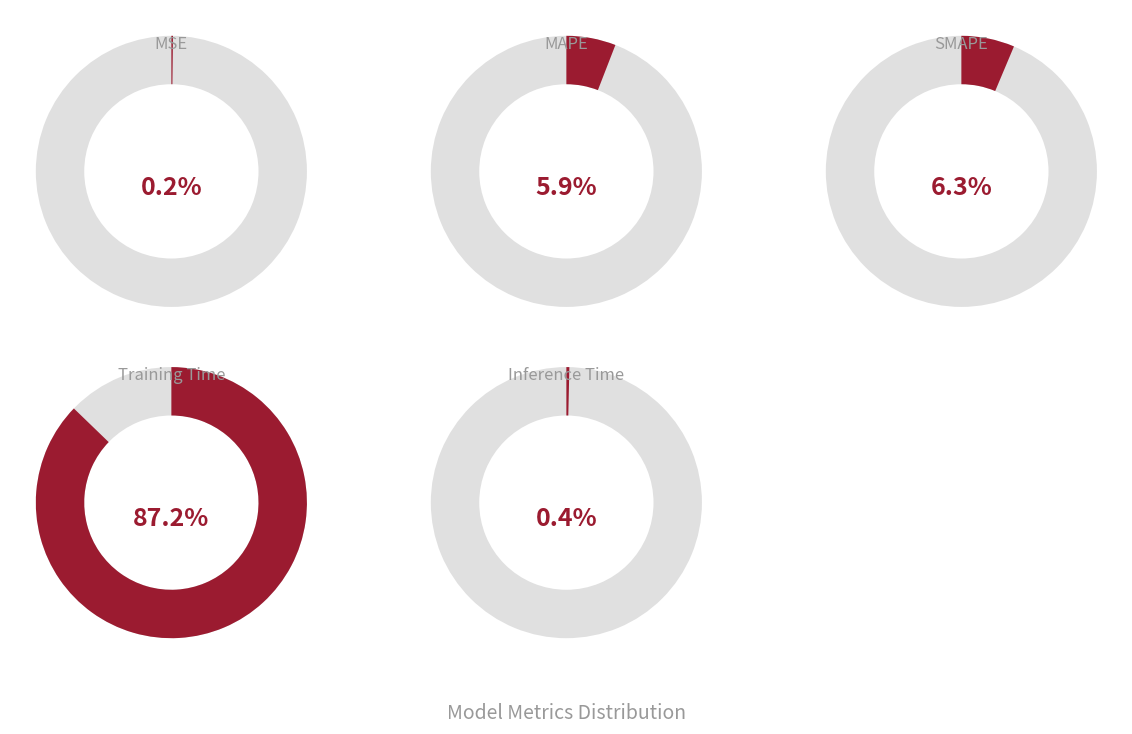

Is it true that Inference Time is 14% of the pie?

False